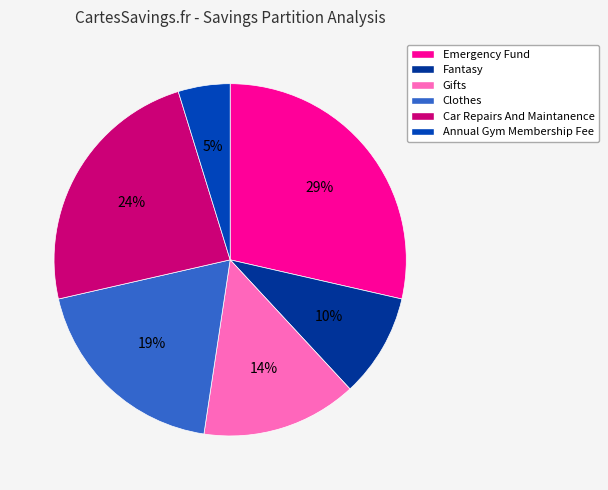

How many slices are in this pie chart?

6